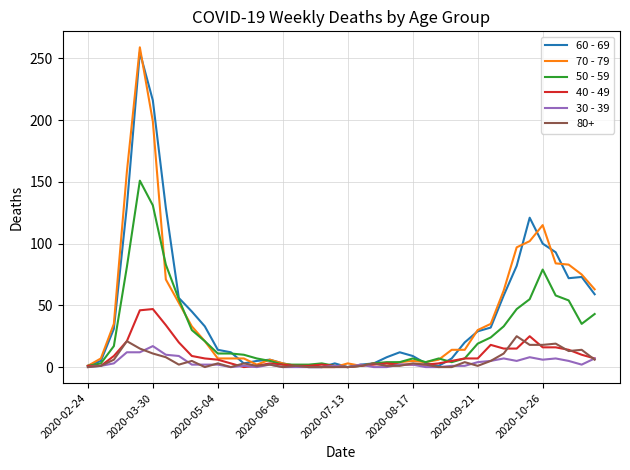

True or false: 60 - 69 has a value of 69 at 2020-03-30.

False